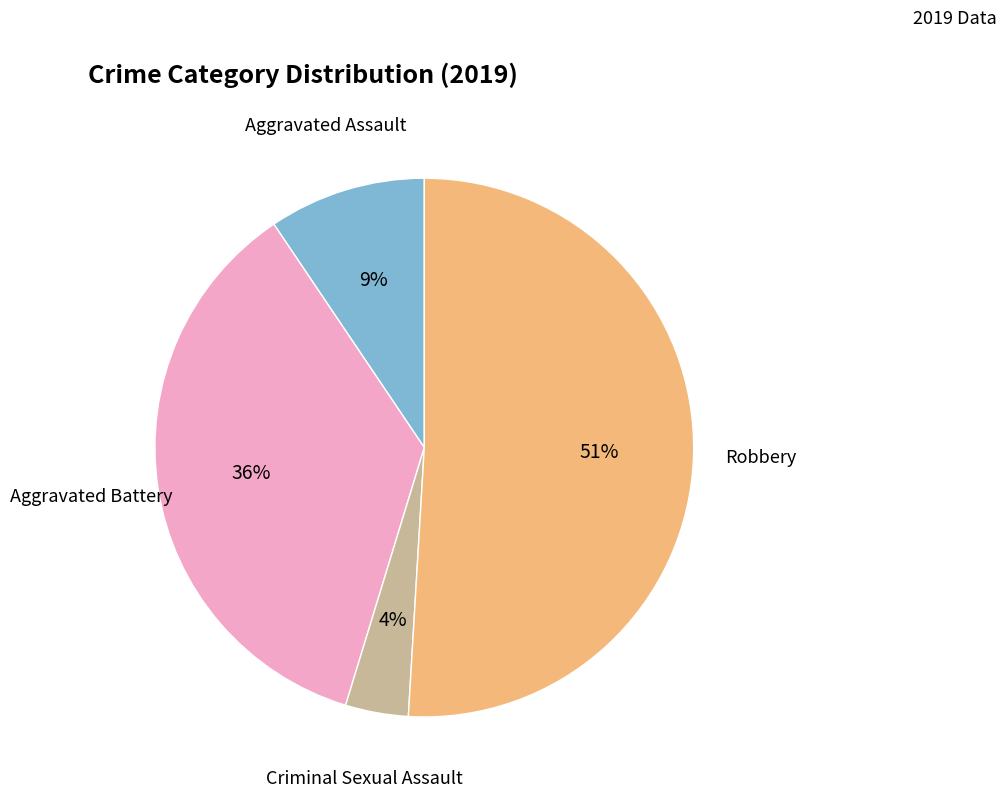

Is there a majority slice in this chart?

Yes